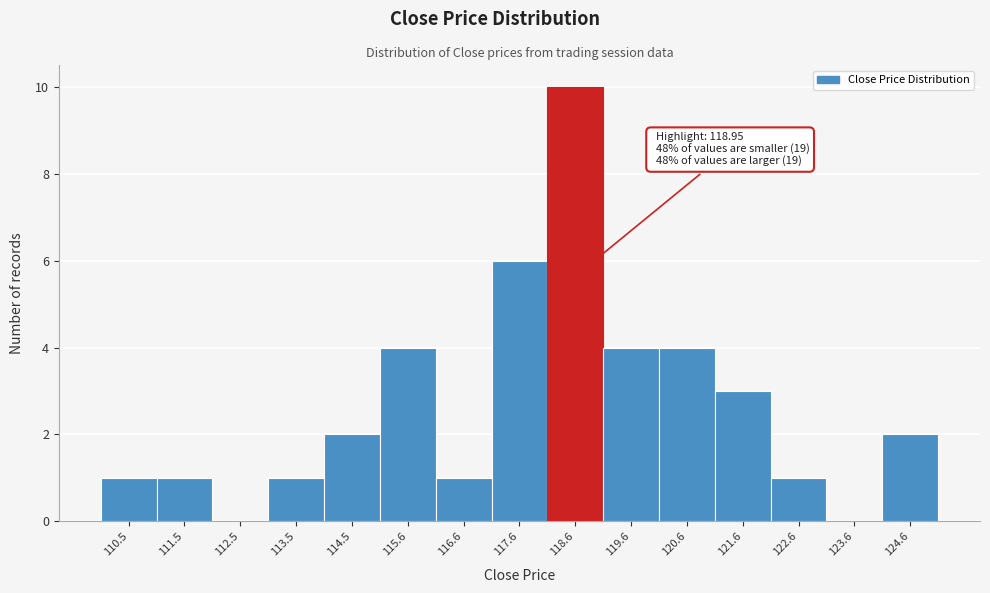

Reading left to right, list all the values displayed in this chart.

110.5=1	111.5=1	112.5=0	113.5=1	114.5=2	115.6=4	116.6=1	117.6=6	118.6=10	119.6=4	120.6=4	121.6=3	122.6=1	123.6=0	124.6=2